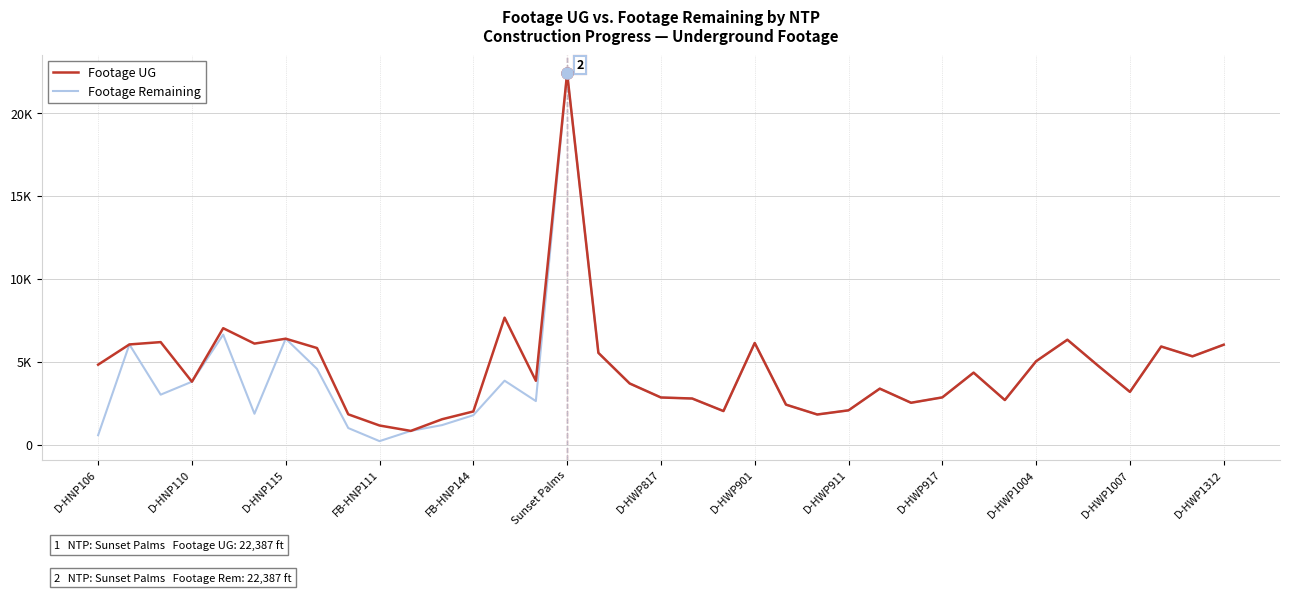

Does the chart display data point markers on the line(s)?

No